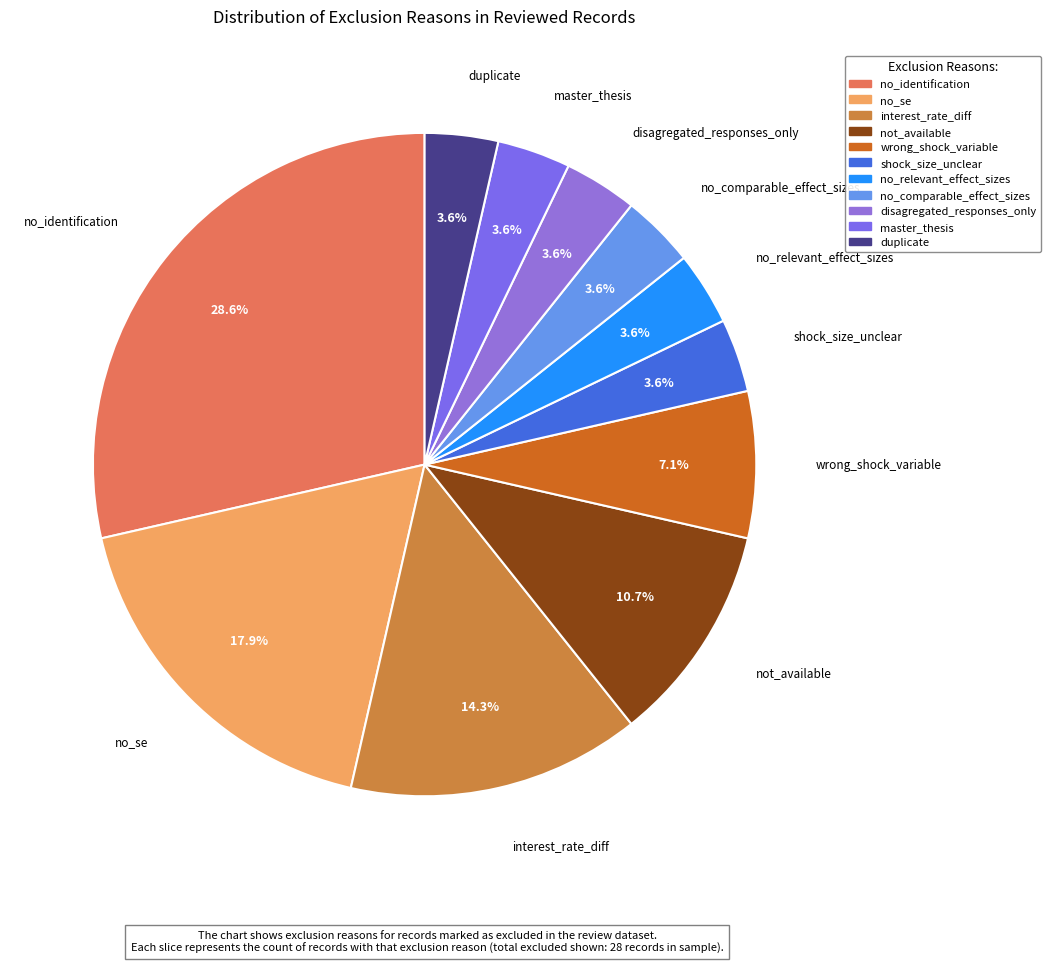

Approximately how many times larger is the value at no_relevant_effect_sizes compared to no_identification?

0.1